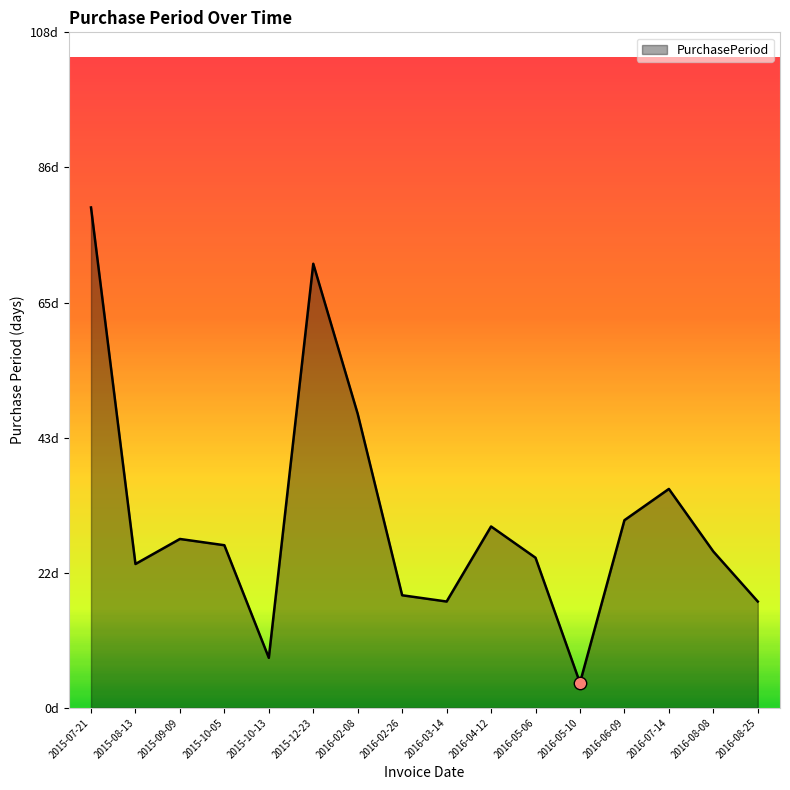

What is the change in value from 2015-07-21 to 2016-05-10?

-76